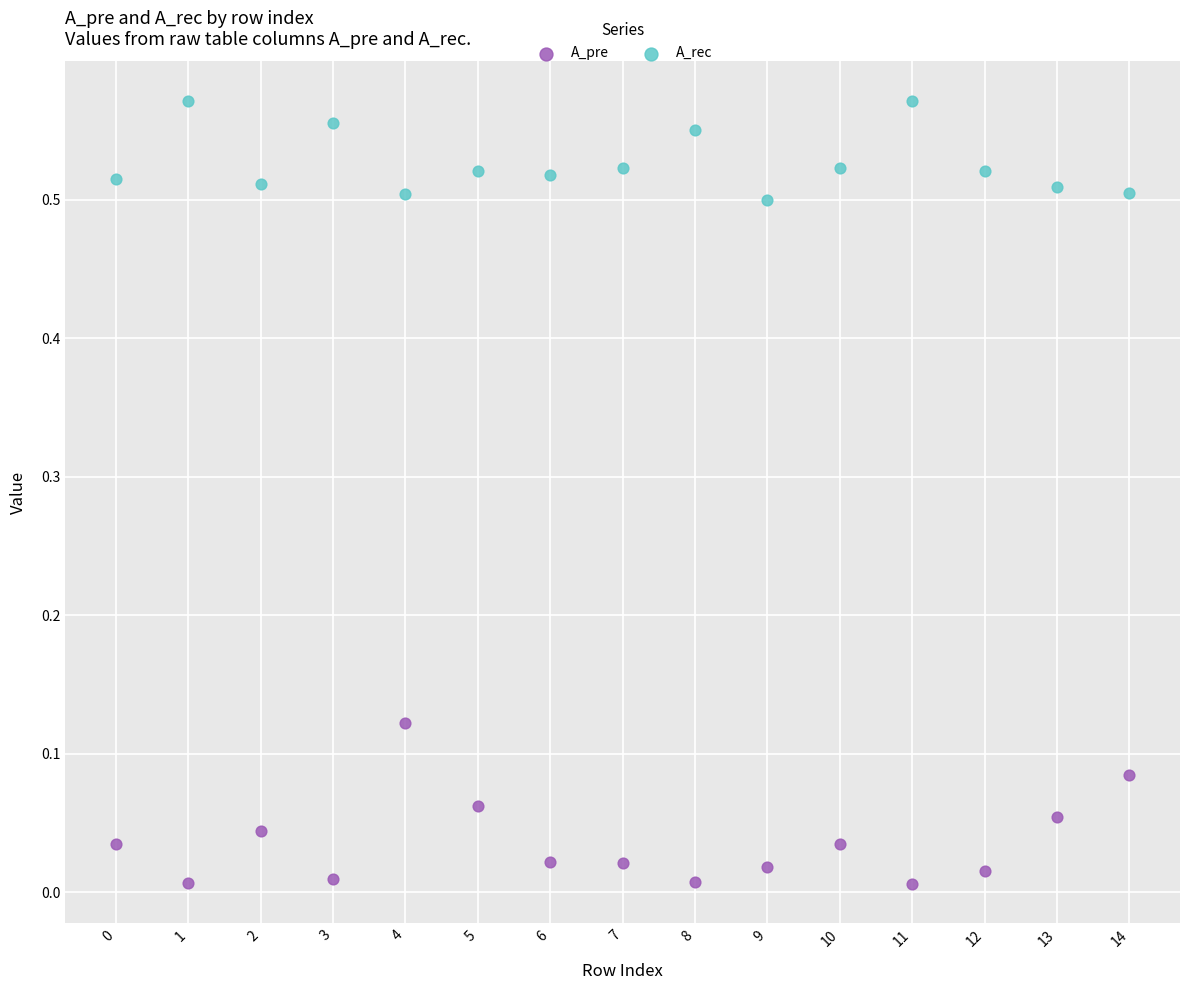

Which series has the widest spread of Y values?

A_pre